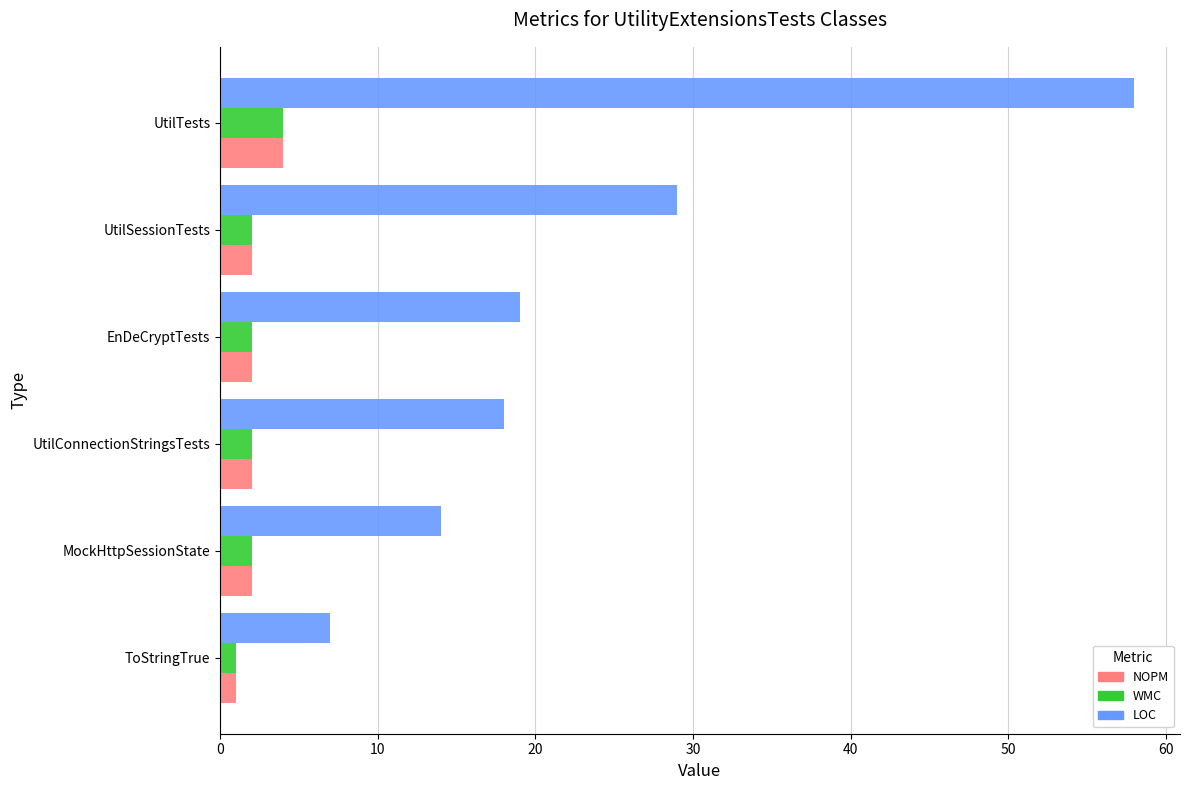

Which series has the widest spread of values?

LOC